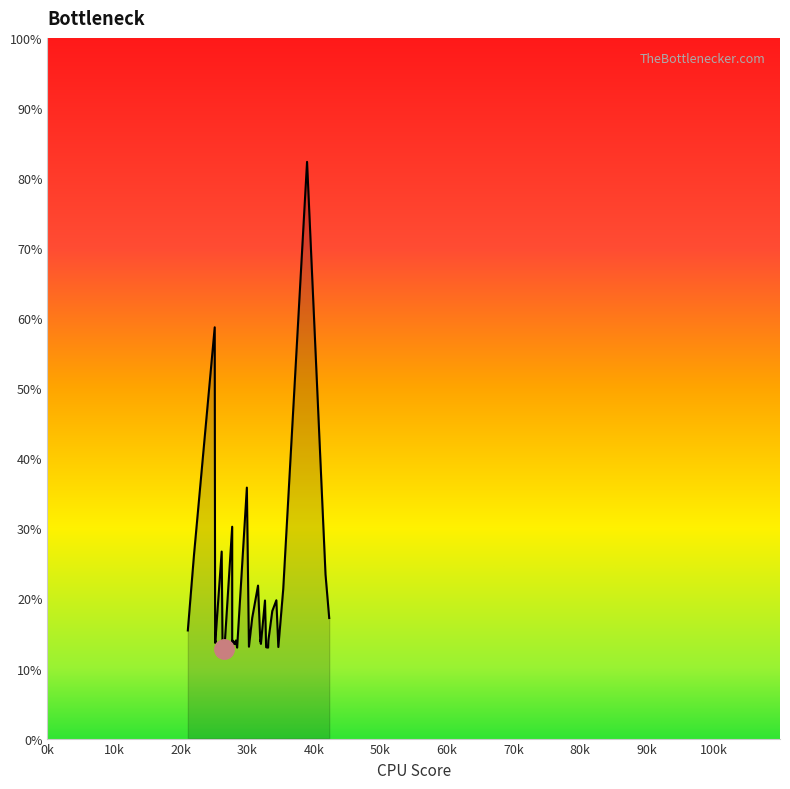

How many points are lower than both their immediate neighbors (excluding endpoints)?

12